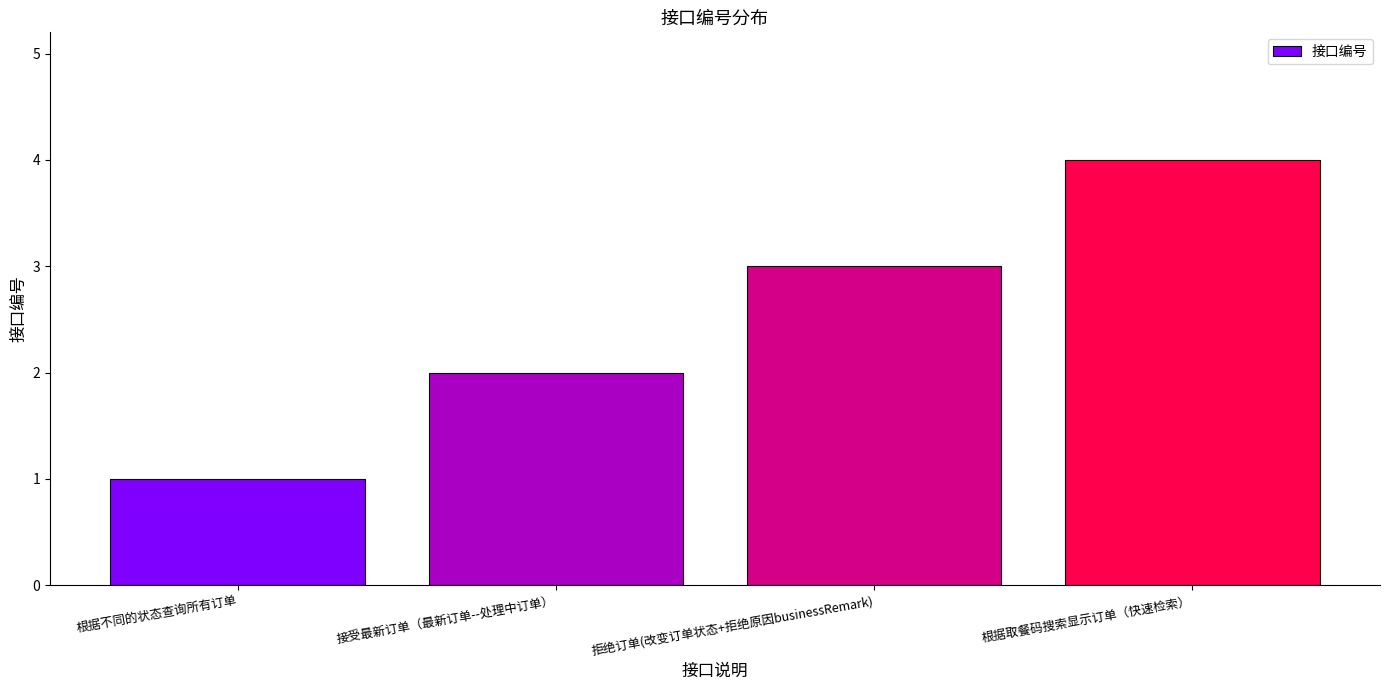

Rank the categories by value from lowest to highest.

根据不同的状态查询所有订单, 接受最新订单（最新订单--处理中订单）, 拒绝订单(改变订单状态+拒绝原因businessRemark), 根据取餐码搜索显示订单（快速检索）